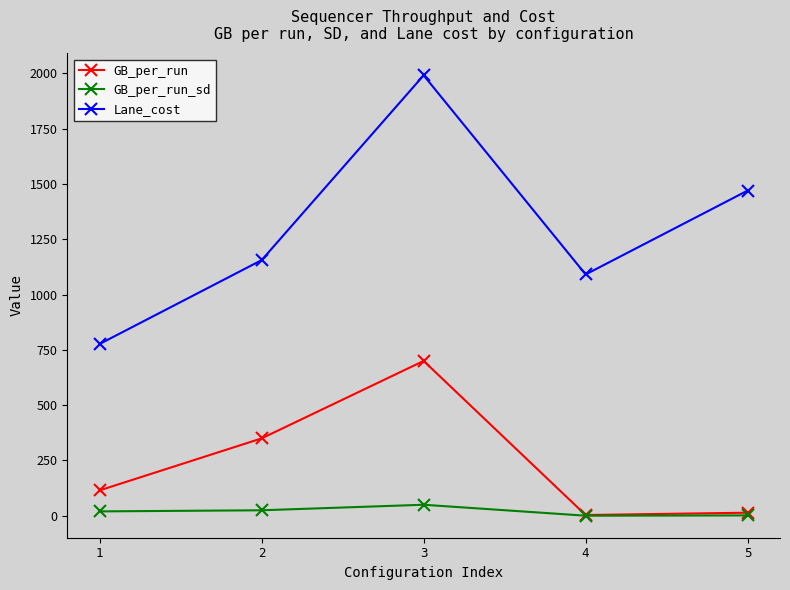

What is the difference between the maximum and second lowest values in the GB_per_run series?

685.9